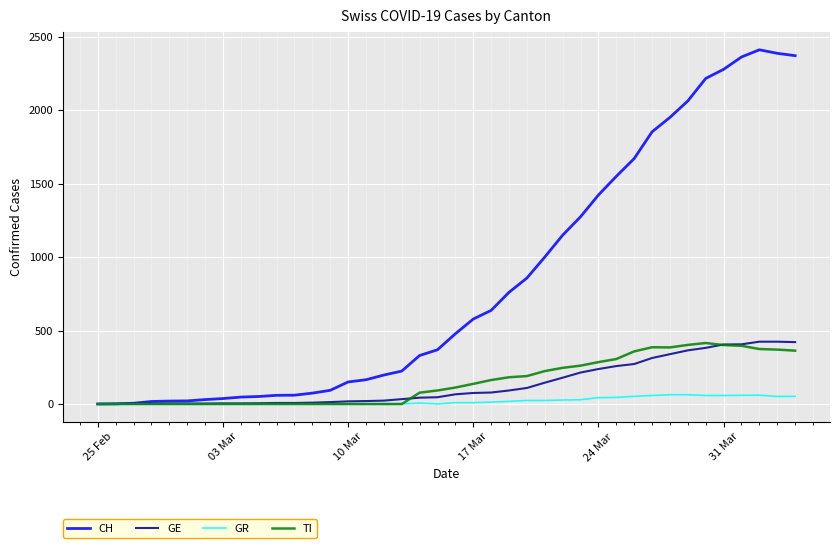

What is the maximum value for GR?

63